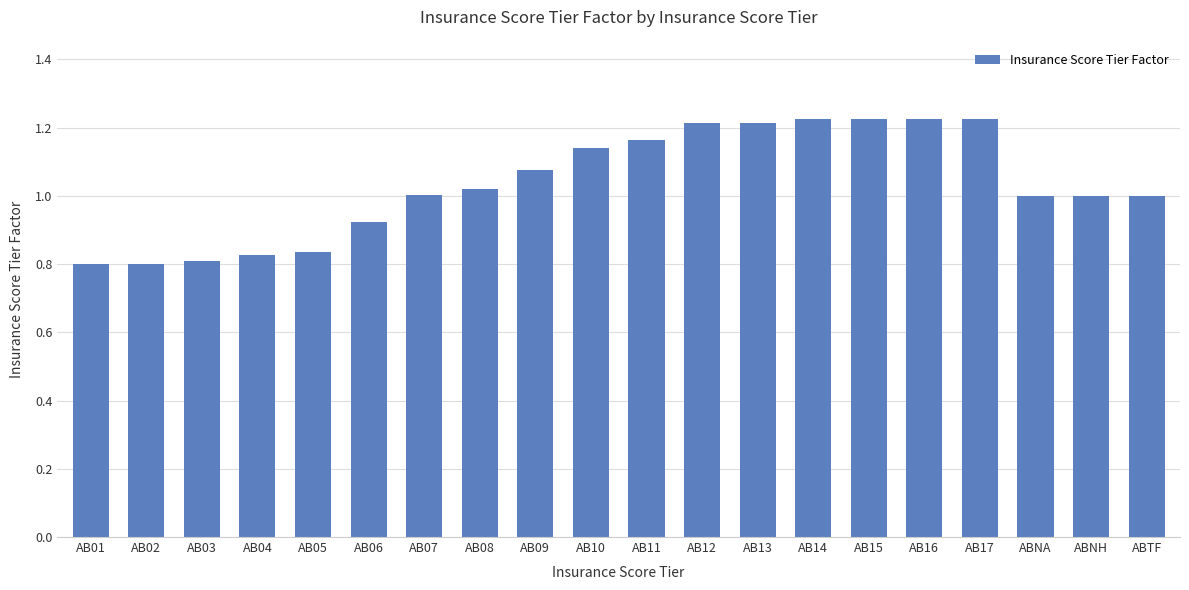

True or false: the data shows 2.0 at AB15.

False